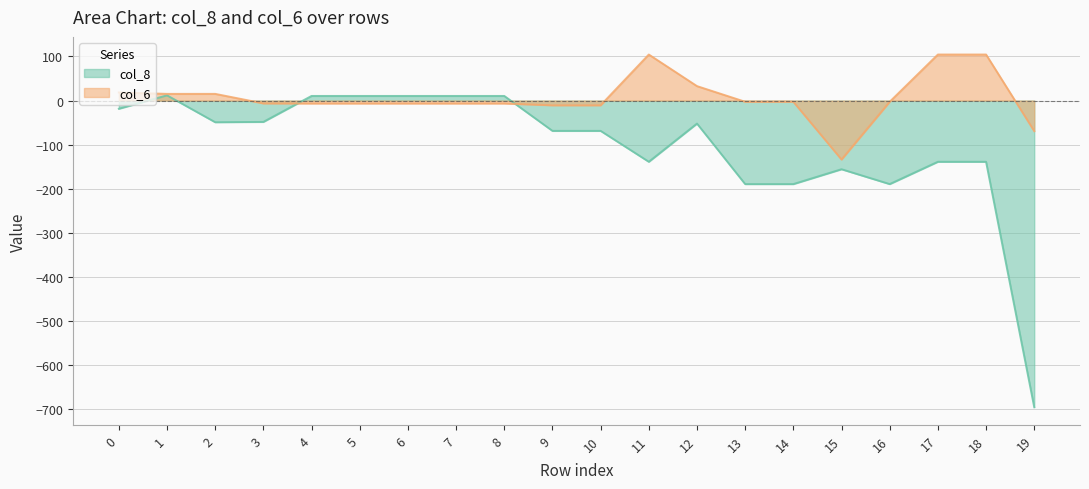

How many series are shown in this chart?

2